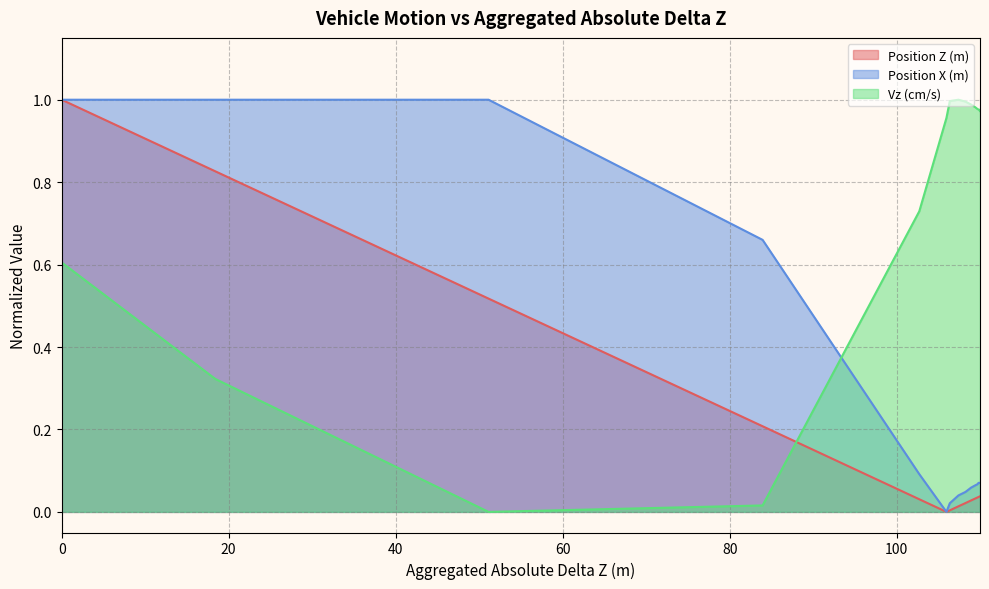

In Position X (m), how many points are lower than both neighbors (excluding endpoints)?

1